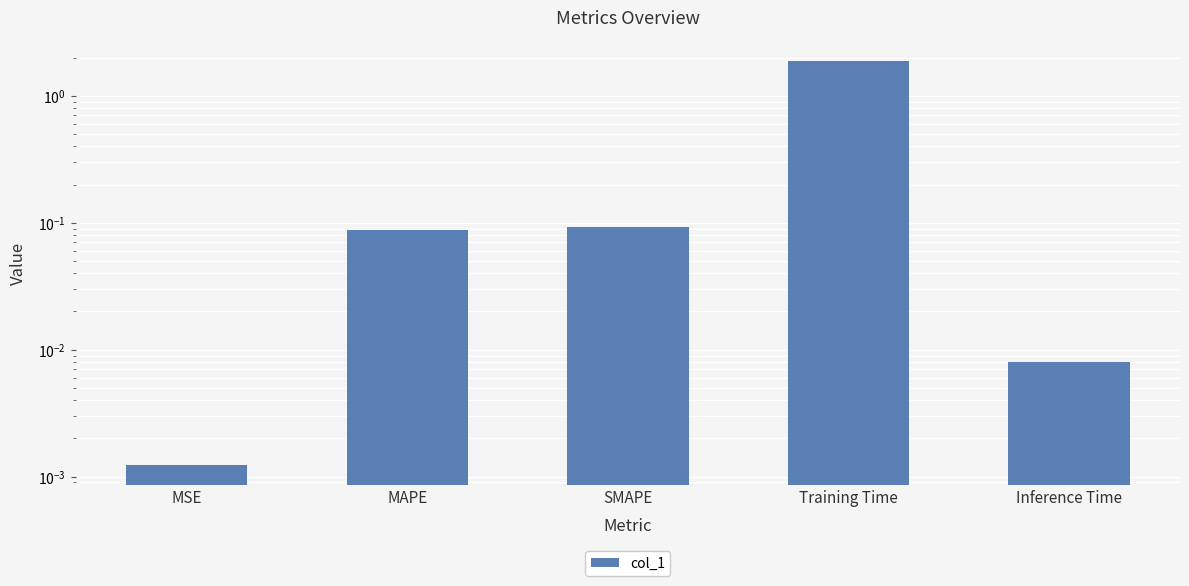

What is the maximum value shown in the chart?

1.9